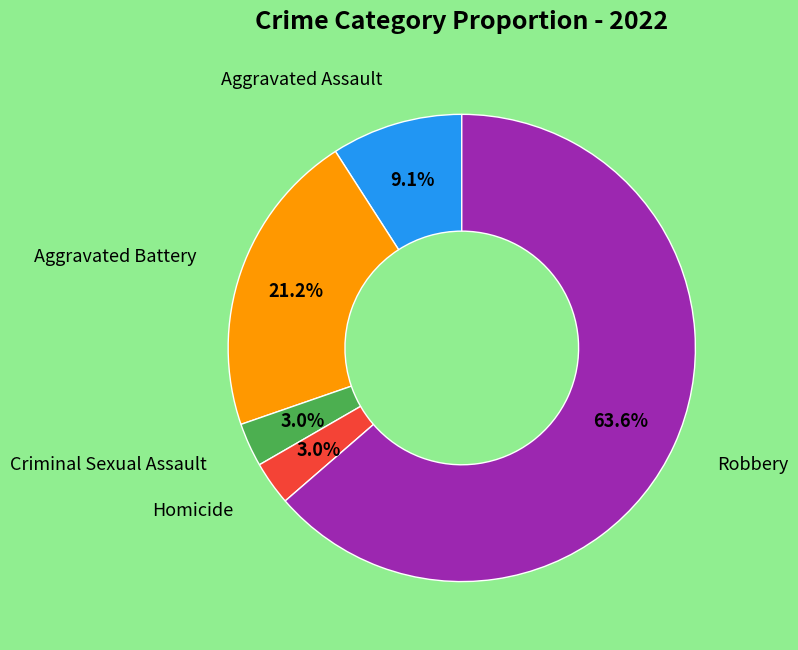

Is there a majority slice in this chart?

Yes